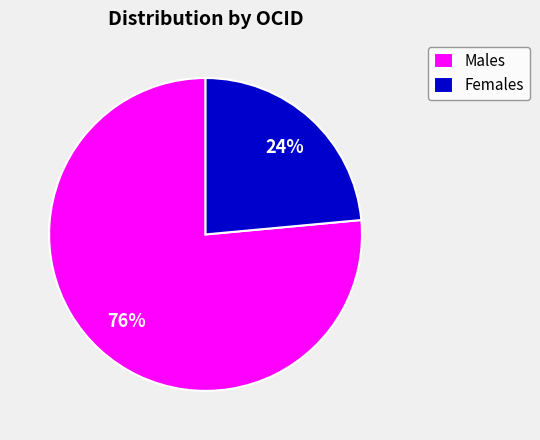

Is it true that ocds-mfx54g-7 is 1% of the pie?

False